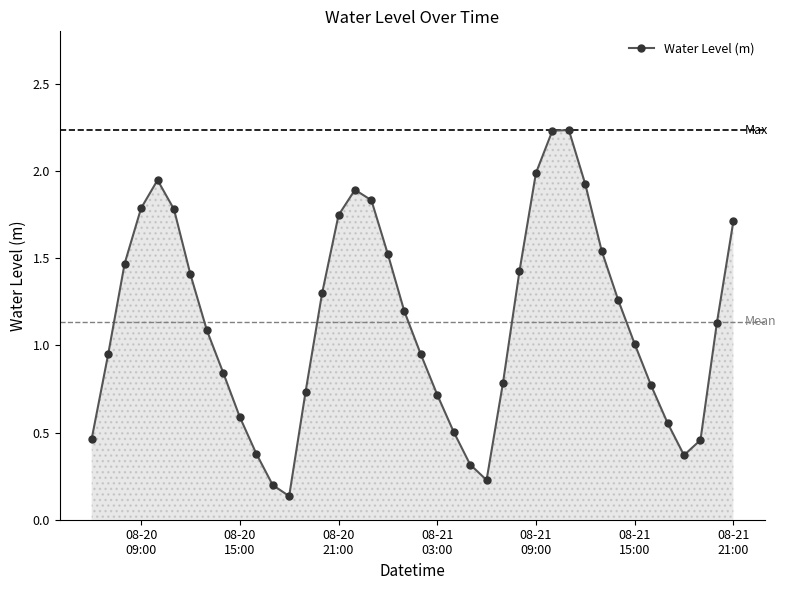

True or false: there are more than 1 points higher than both neighbors.

True